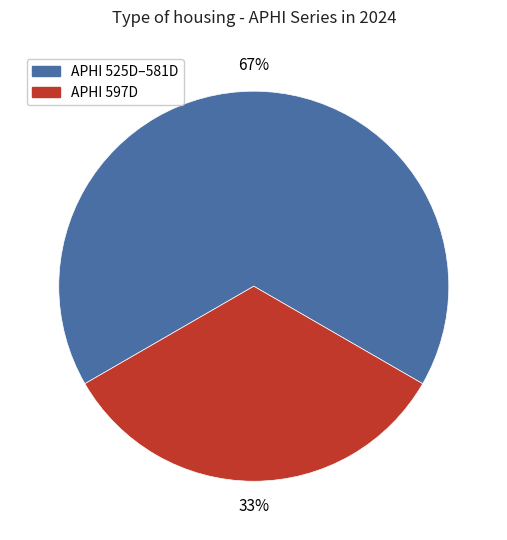

True or false: APHI 597D accounts for 33% of the total.

True